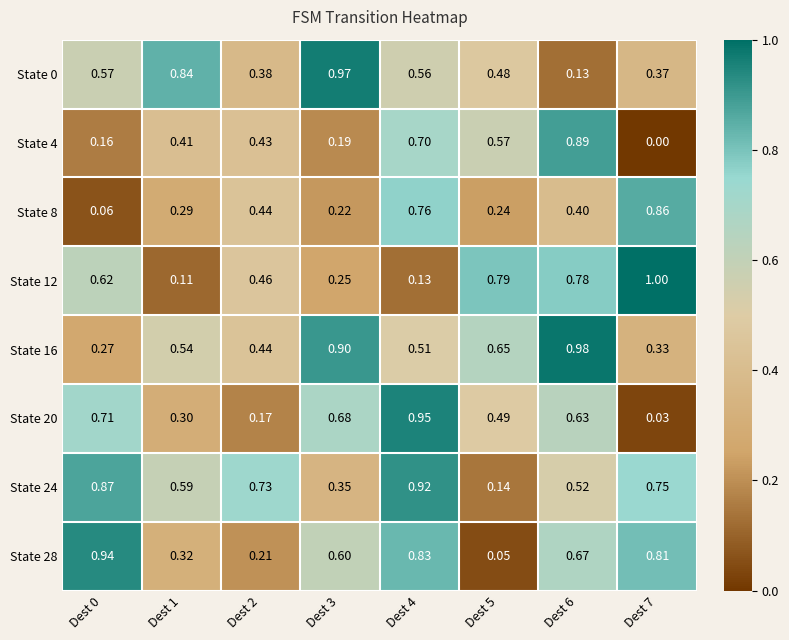

Is the value of State 8 at Dest 7 greater than the value of State 4 at Dest 0?

Yes